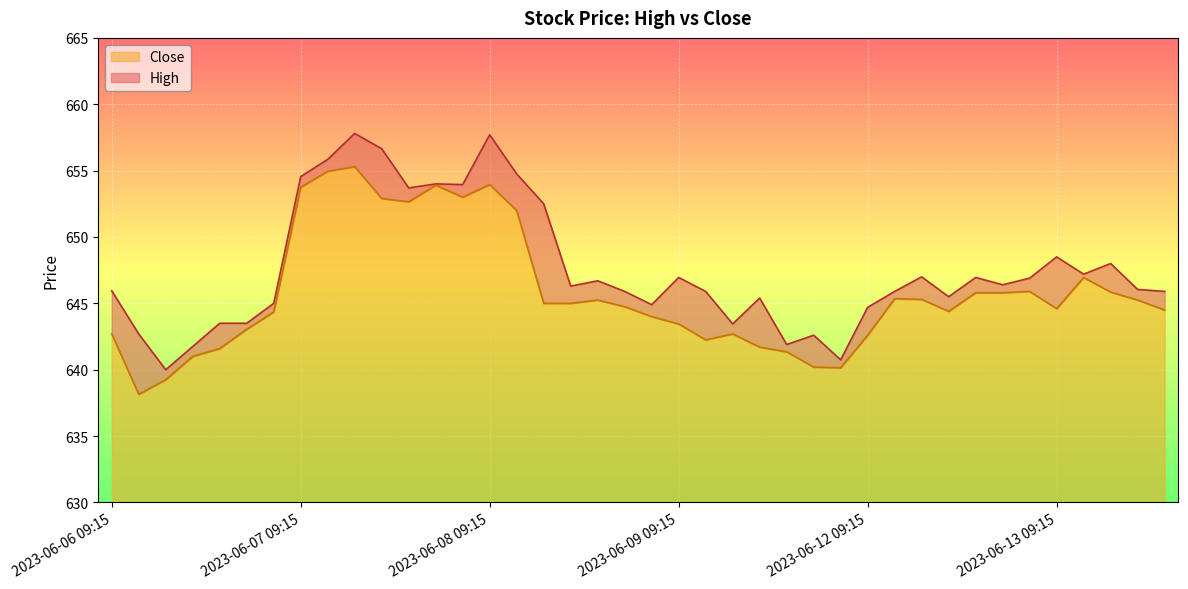

Which series has the largest range (max minus min)?

High